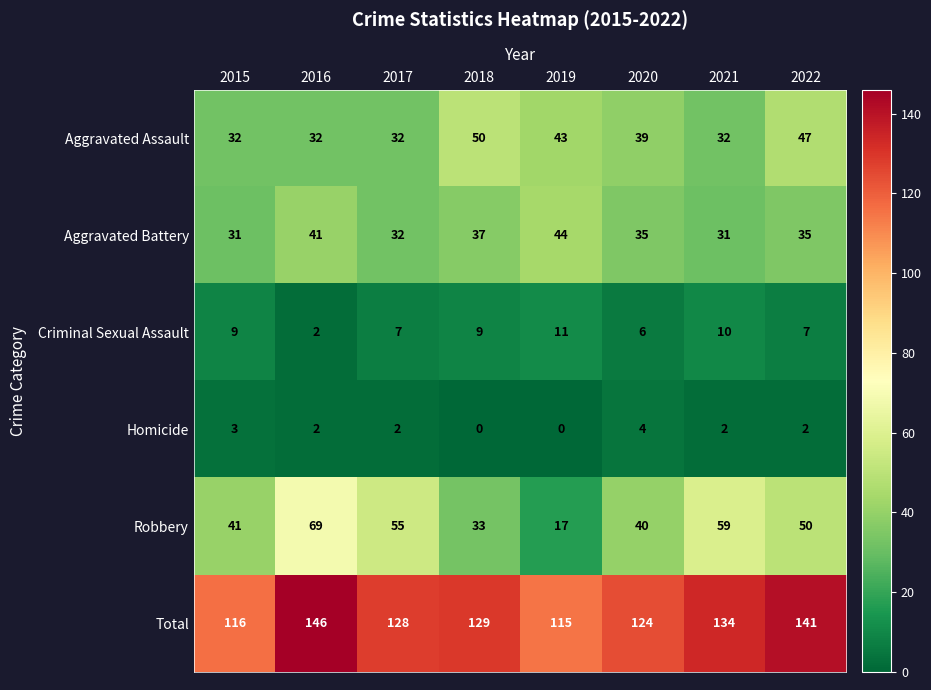

List the labels in order of Total value, largest first.

2016, 2022, 2021, 2018, 2017, 2020, 2015, 2019